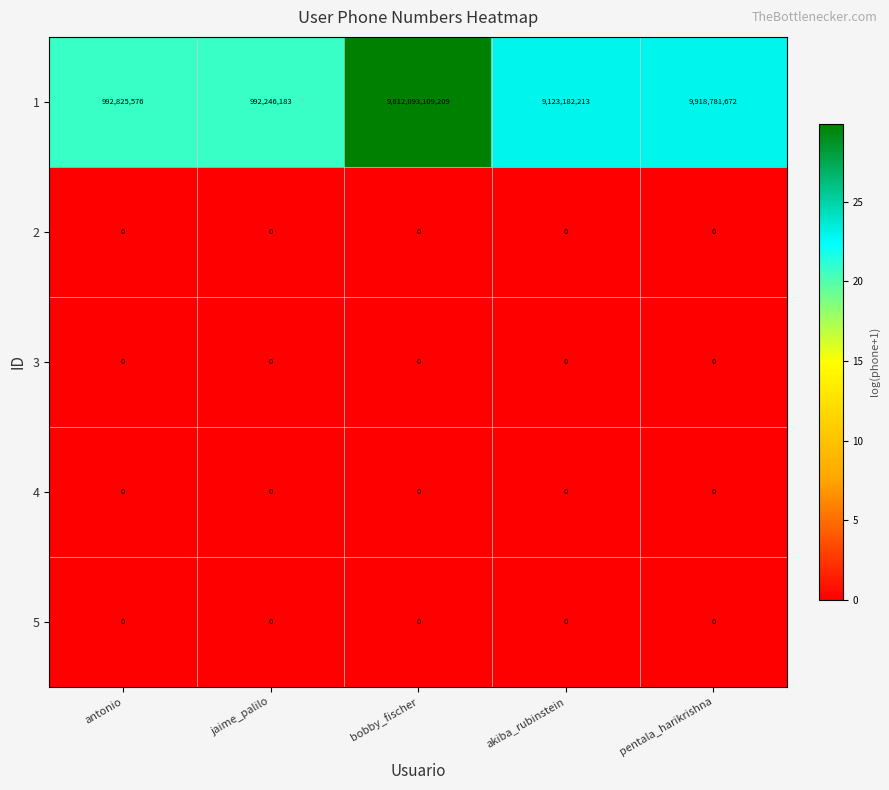

Between jaime_palilo and akiba_rubinstein, which series saw the biggest shift?

1